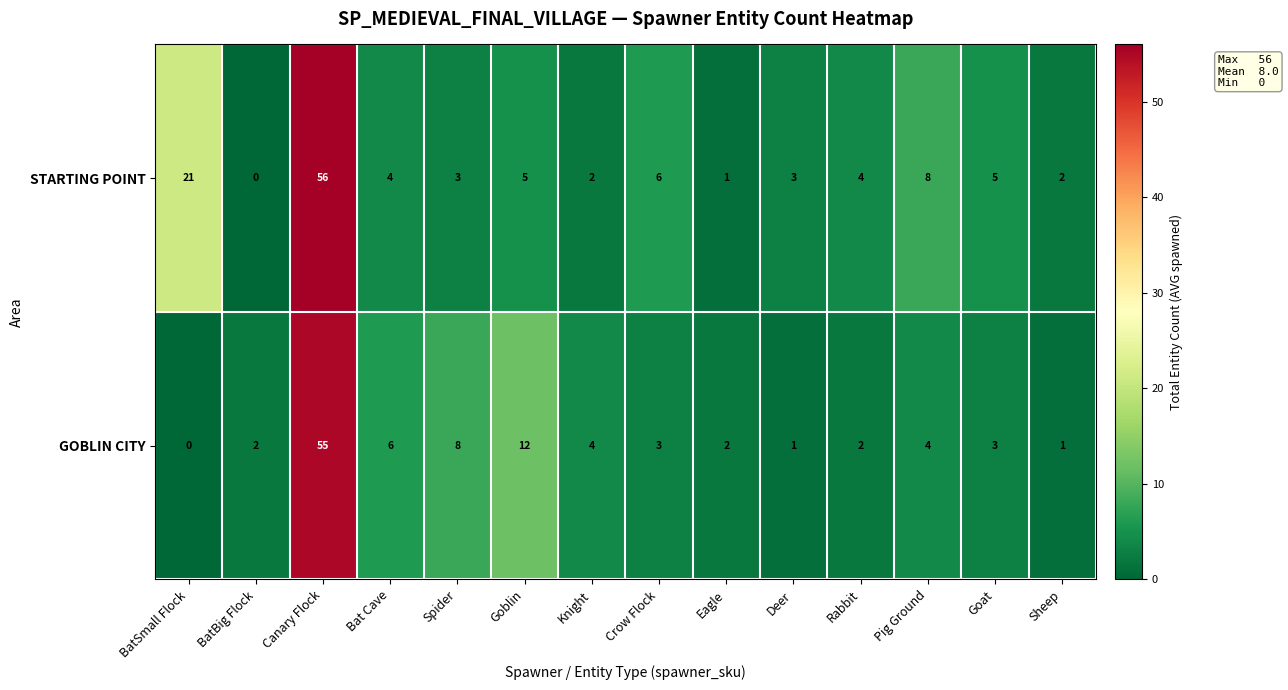

The value of GOBLIN CITY at Sheep is 1. True or false?

True